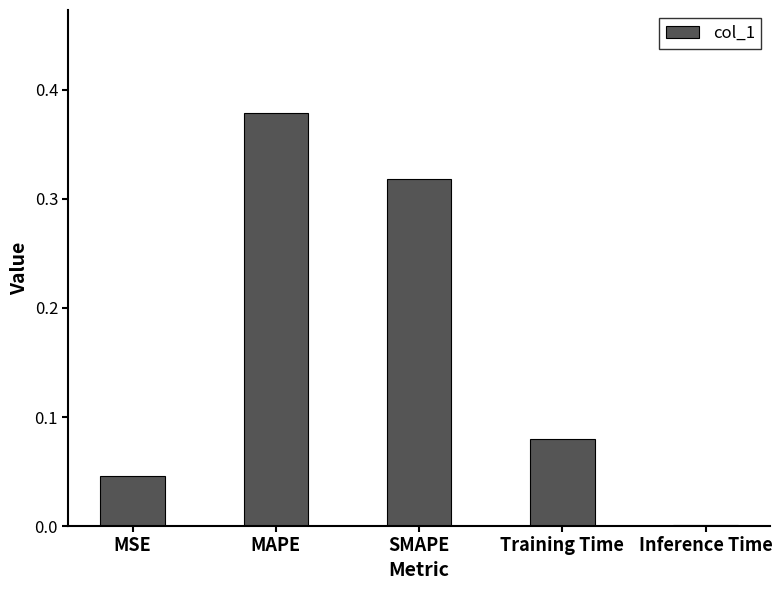

The value at Inference Time is 0.0. True or false?

True